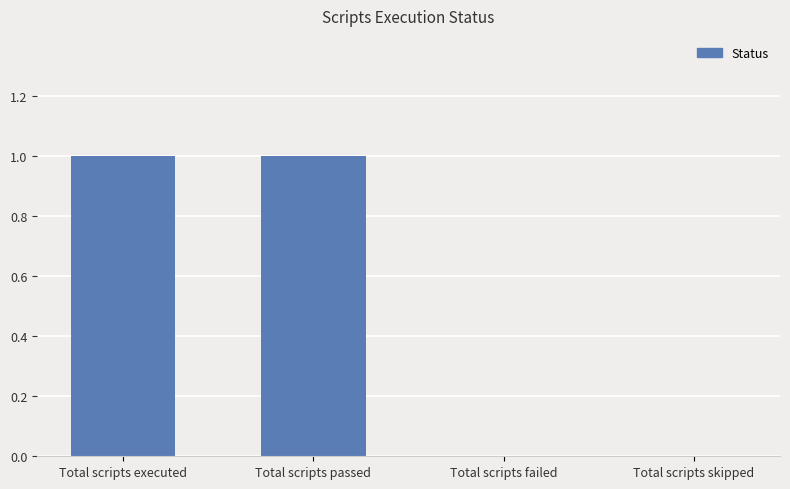

Between Total scripts passed and Total scripts failed, which is larger?

Total scripts passed